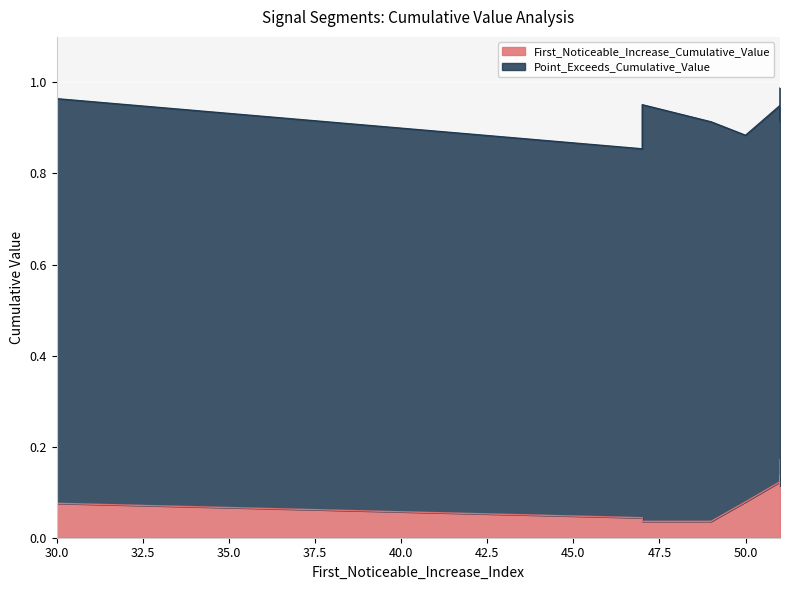

What is the total value across all series at 51?

0.9